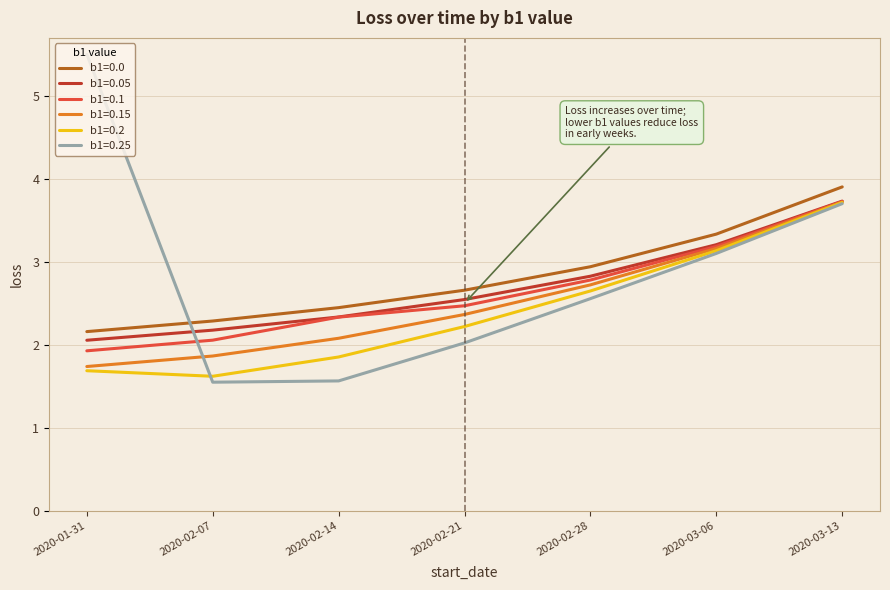

What is the maximum value shown in the chart?

5.5